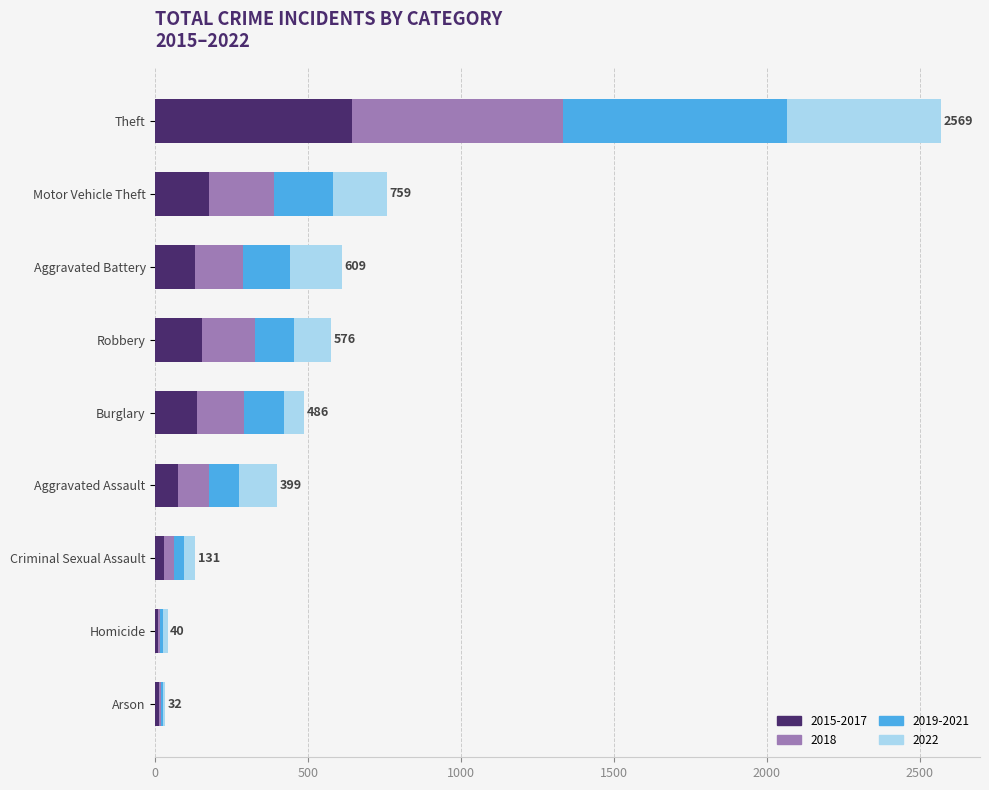

The 2015-2017 series shows 295 at Motor Vehicle Theft. True or false?

False